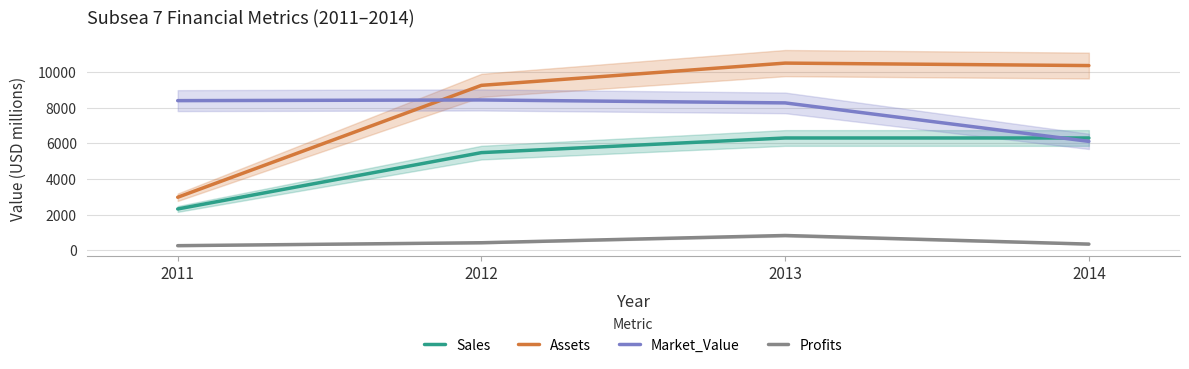

What is the sum of the Assets values at 2014 and 2011?

13331.0